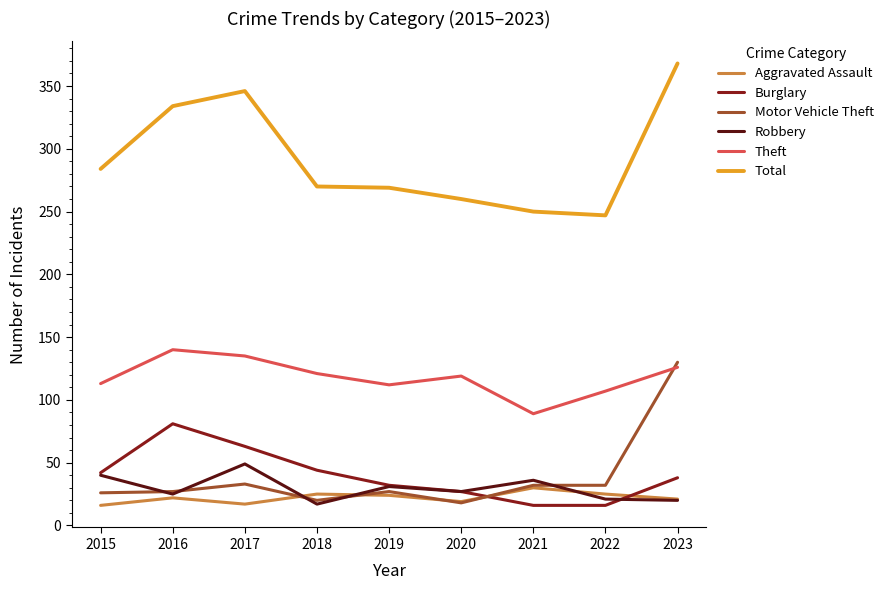

Where does the Total series first go above 270?

2015